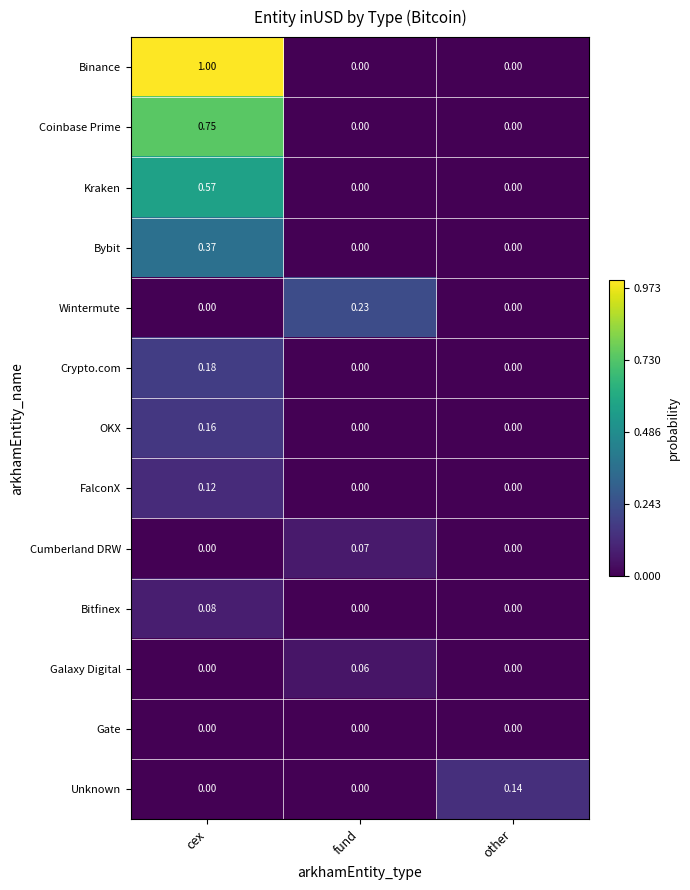

Is the value of Wintermute at fund greater than the value of FalconX at other?

Yes